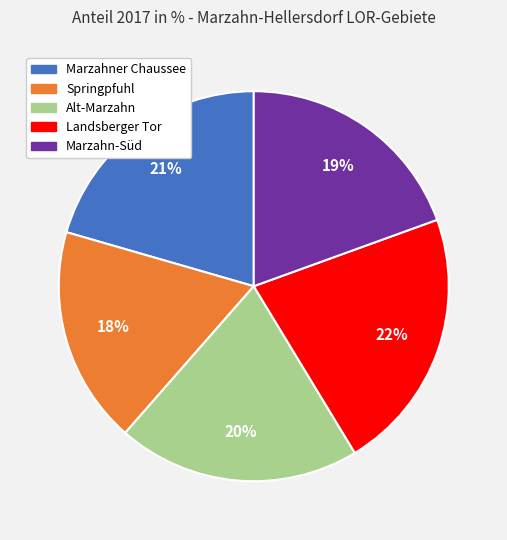

Which category has the biggest portion of the pie?

Landsberger Tor